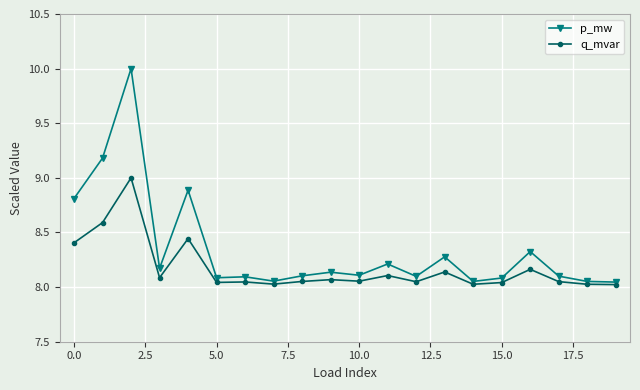

Which series has the largest range (max minus min)?

p_mw